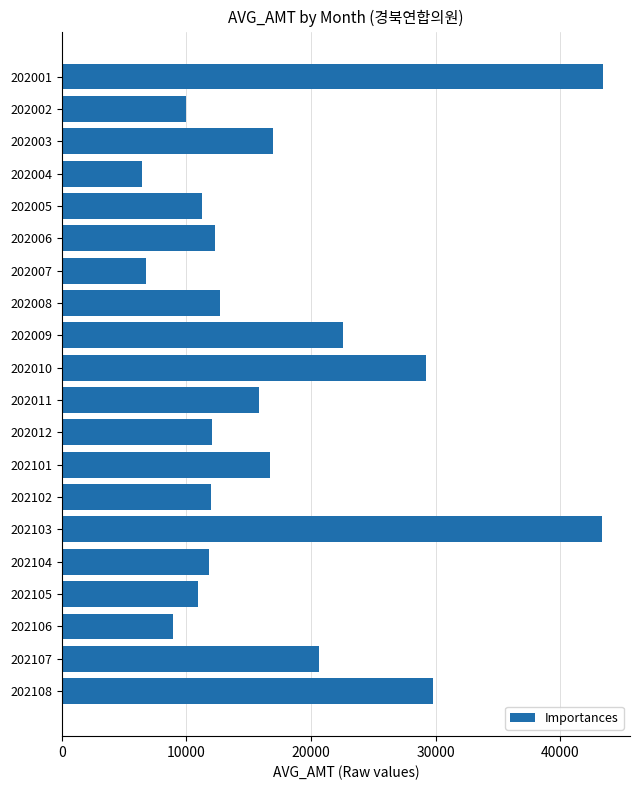

What is the sum of all values?

353843